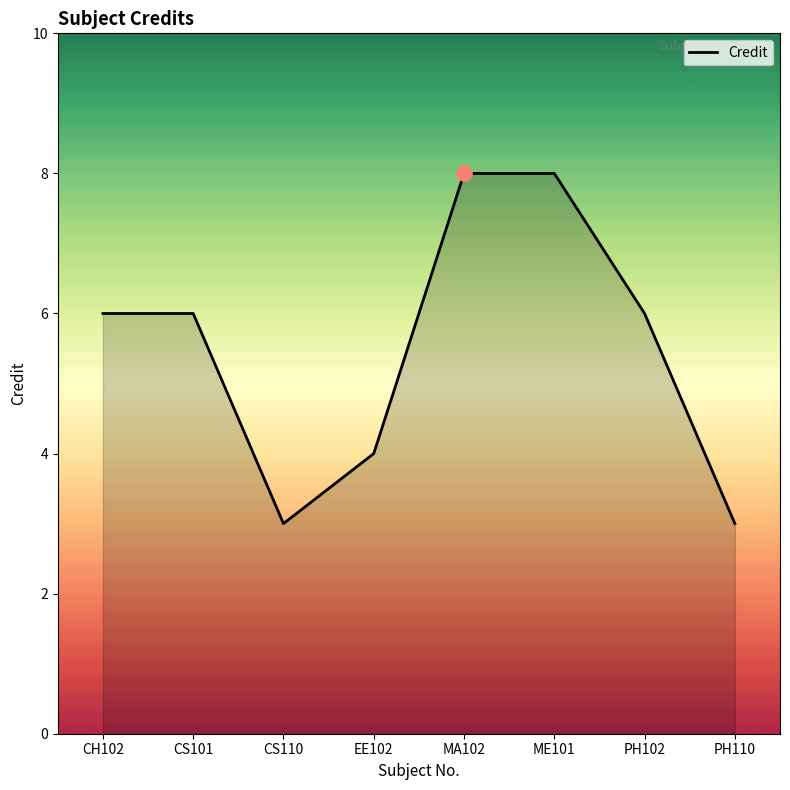

What is the change in value from CH102 to CS110?

-3